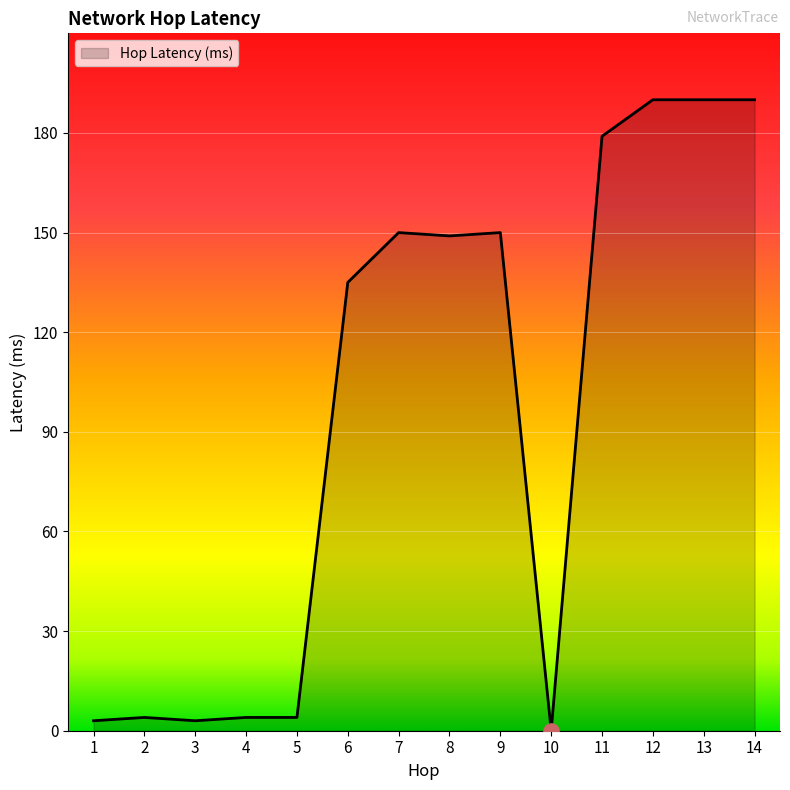

Between 13 and 1, which is larger?

13